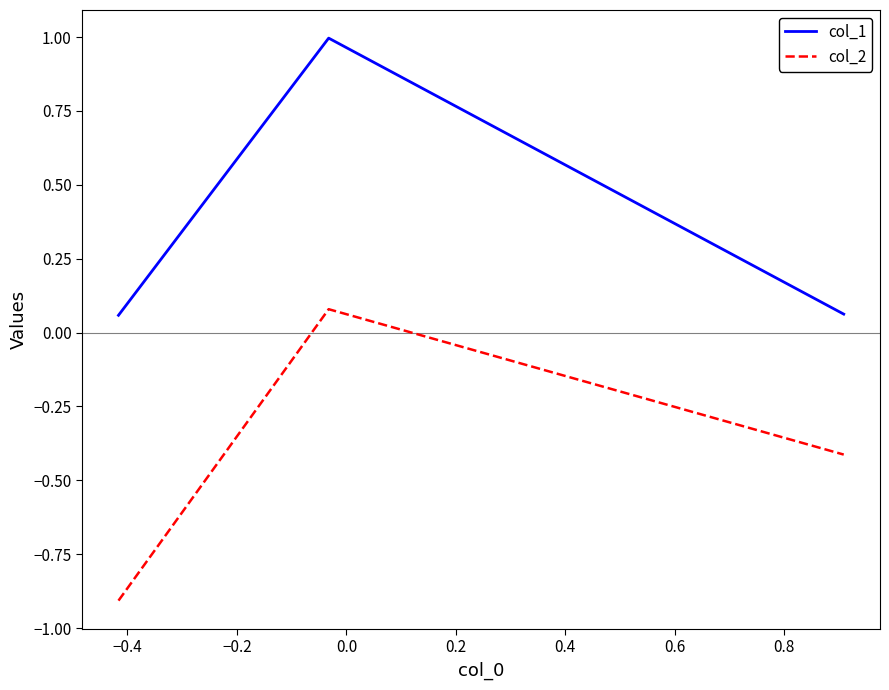

At how many categories does at least one series exceed 0?

3